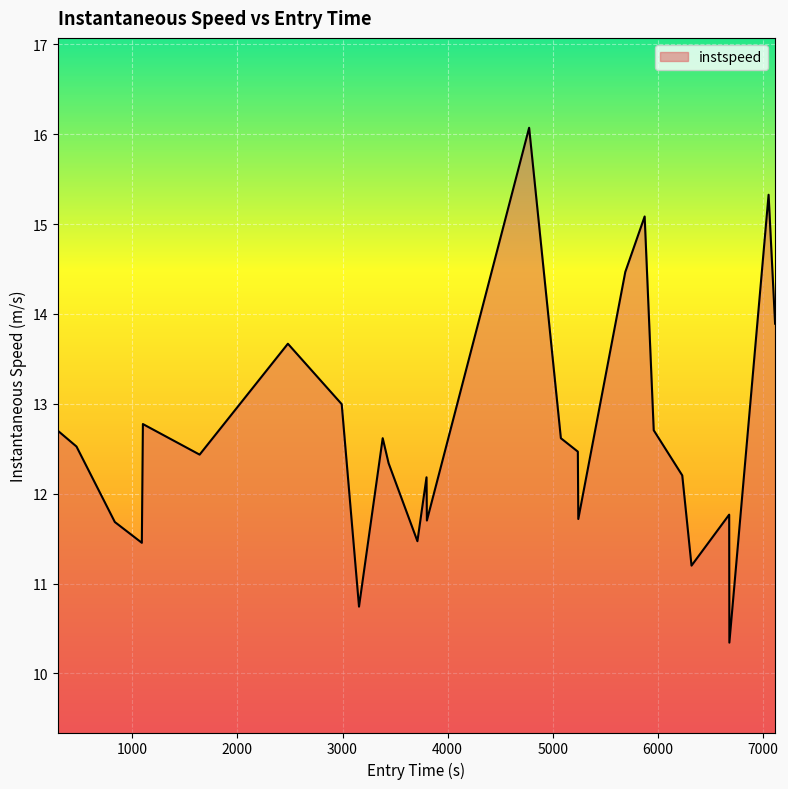

What is the minimum value shown in the chart?

10.3